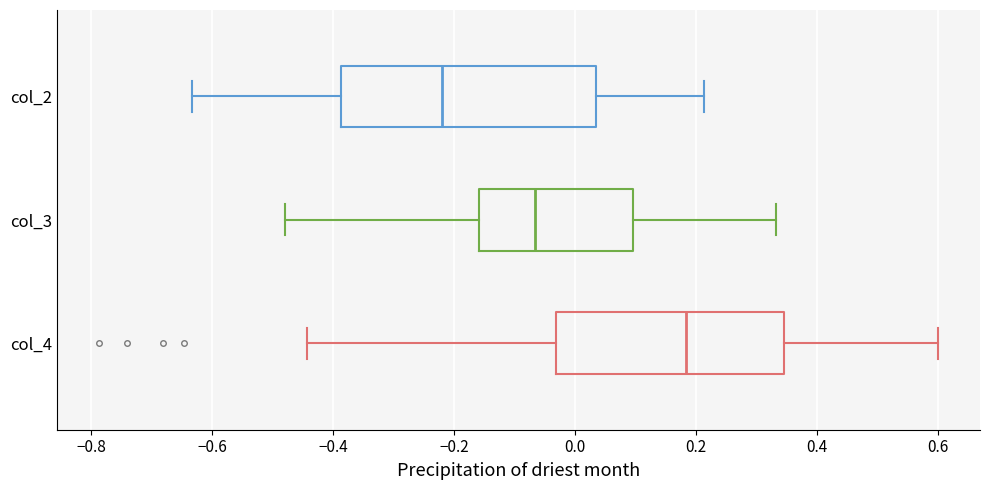

Where does the right whisker of the box for col_3 end on the x-axis? The values are not printed on the chart, so give them approximately, as read against the axis.

0.34